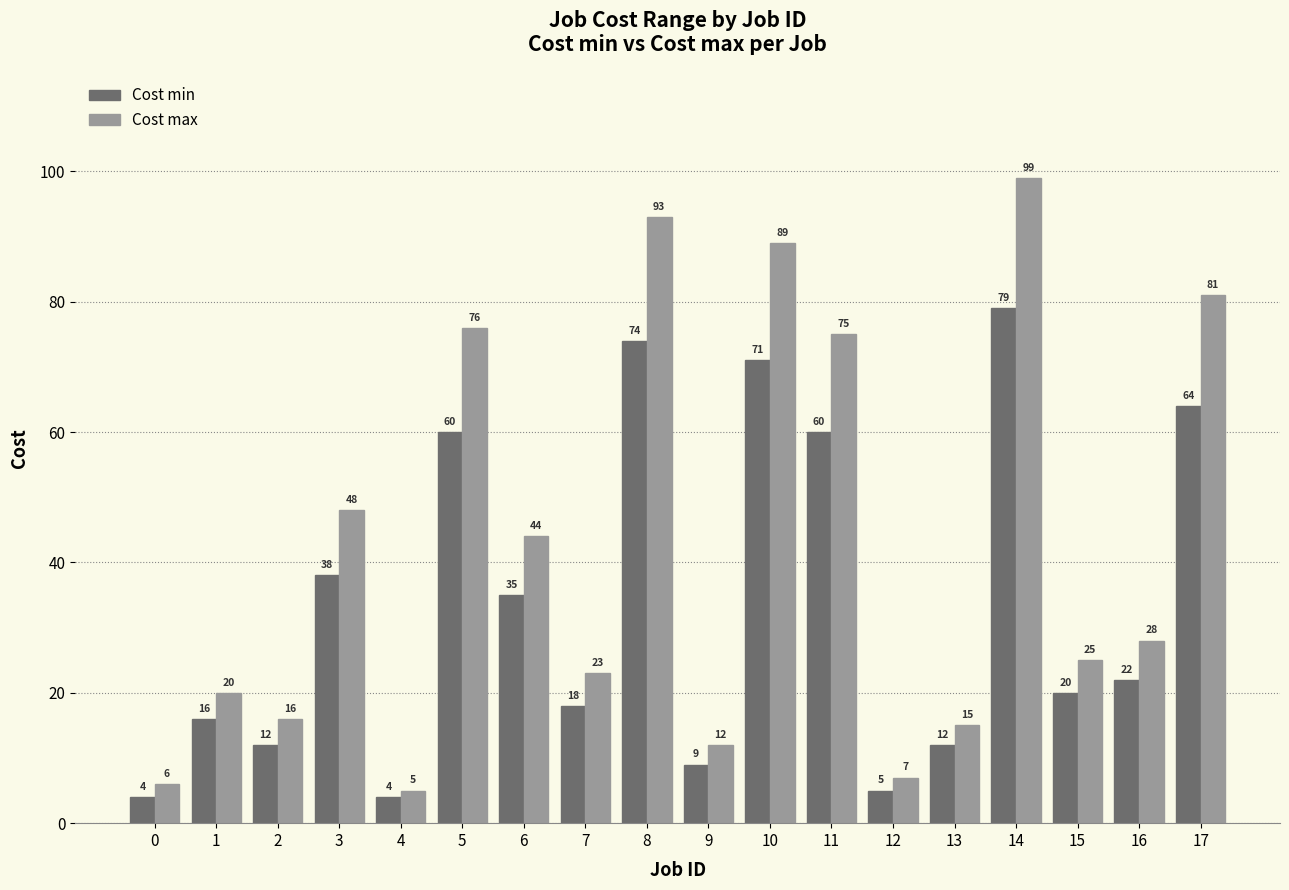

At 14, list the series in order from largest to smallest.

Cost max, Cost min